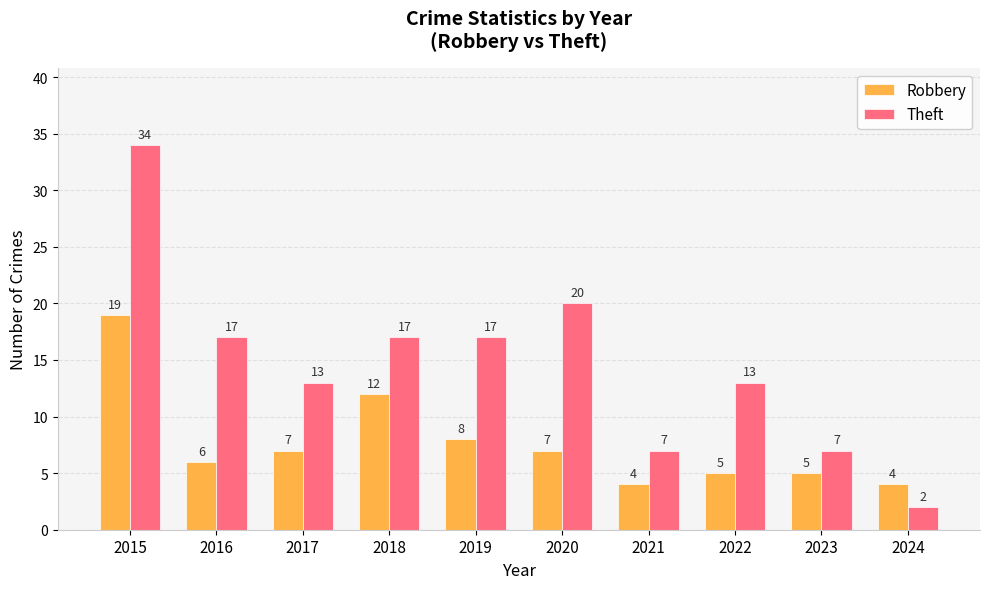

How many distinct data groups are displayed?

2